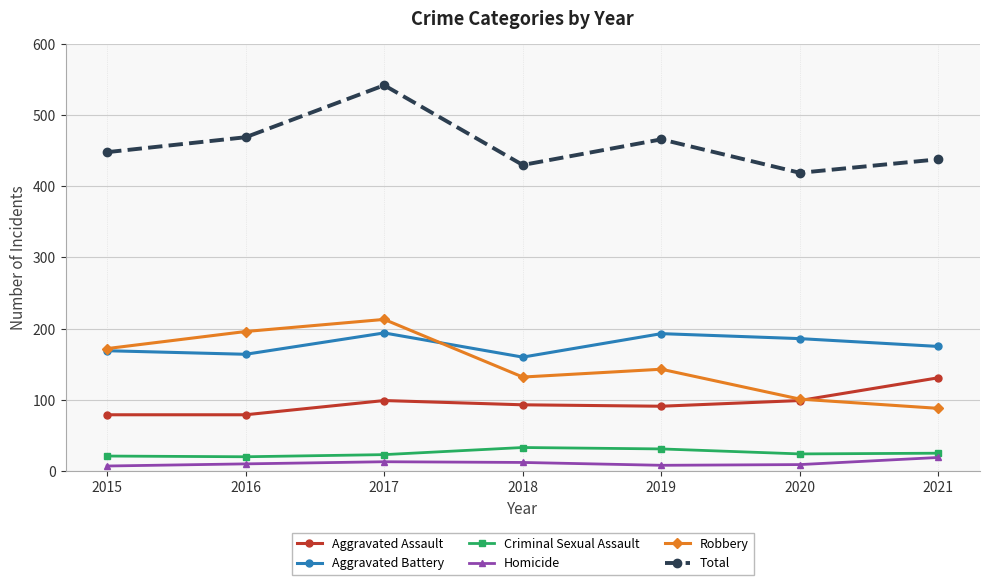

How many data points in Criminal Sexual Assault are less than 24?

3